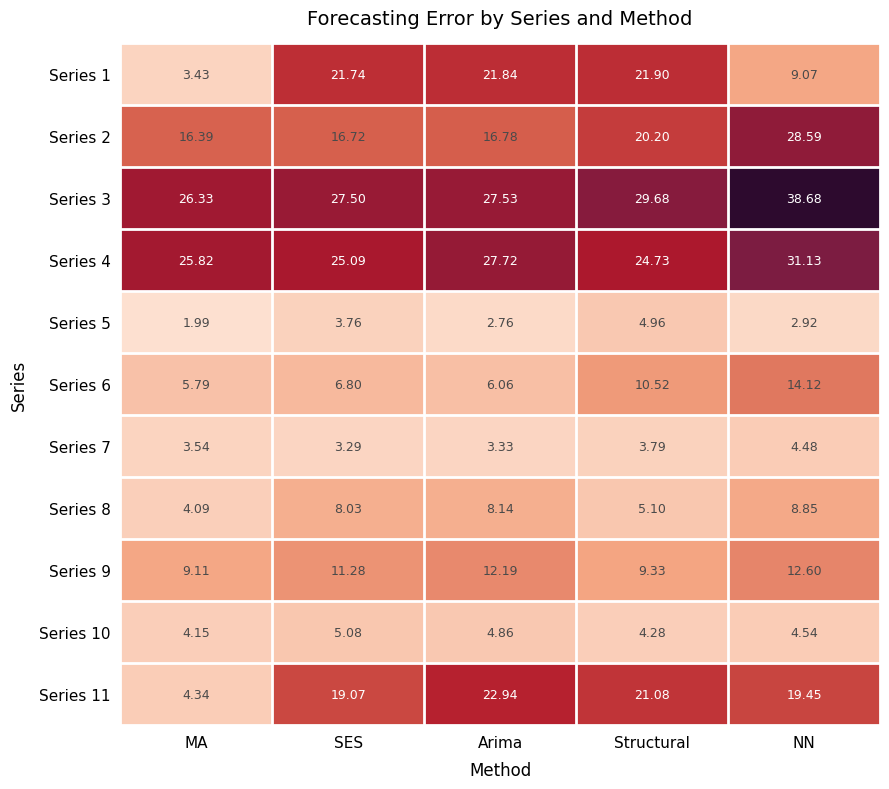

At which category does the chart reach its peak across all series?

NN